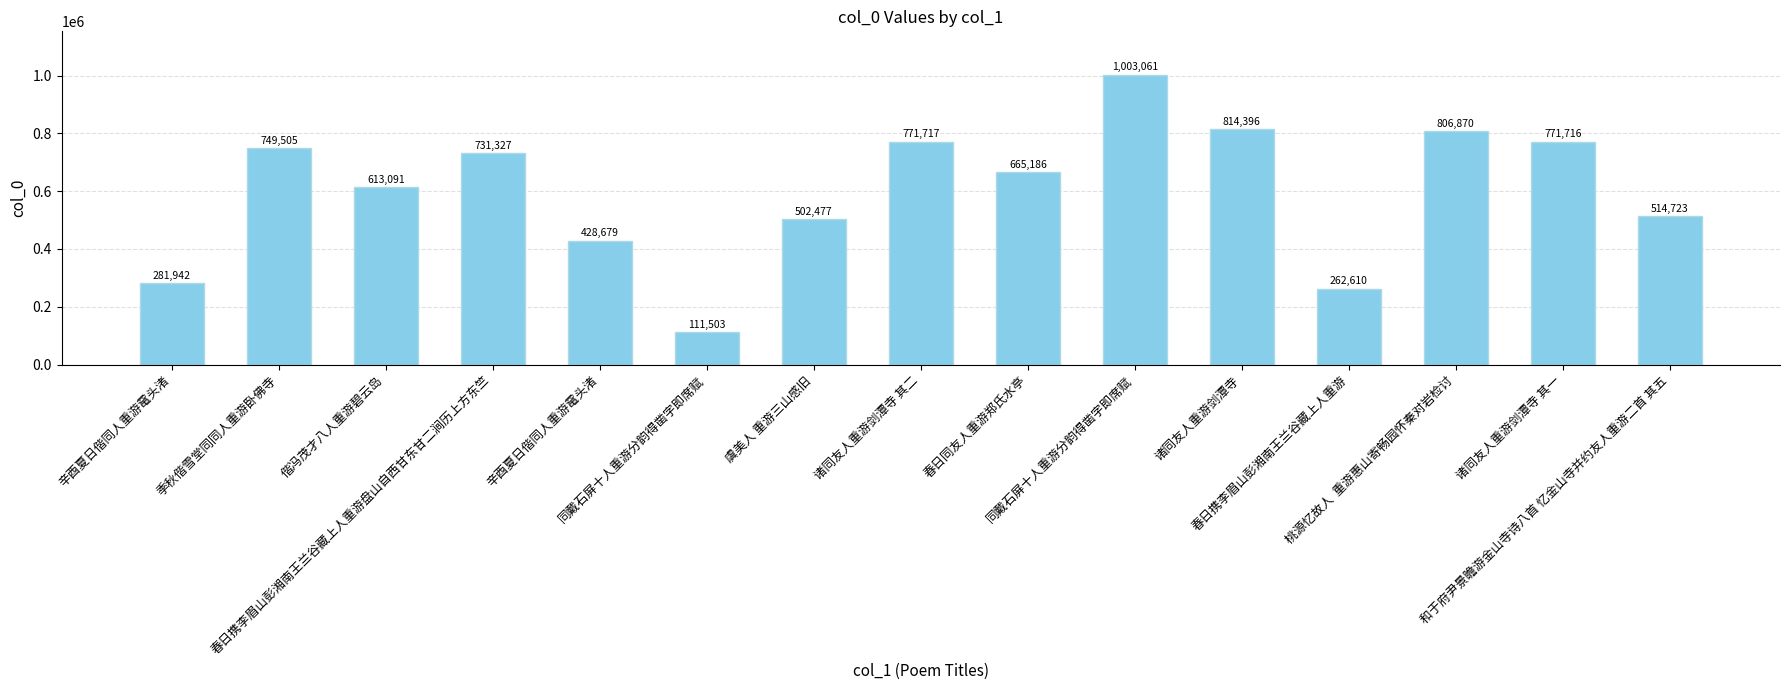

Approximately how many times larger is the value at 辛酉夏日偕同人重游鼋头渚 compared to 诸同友人重游剑潭寺 其一?

0.6